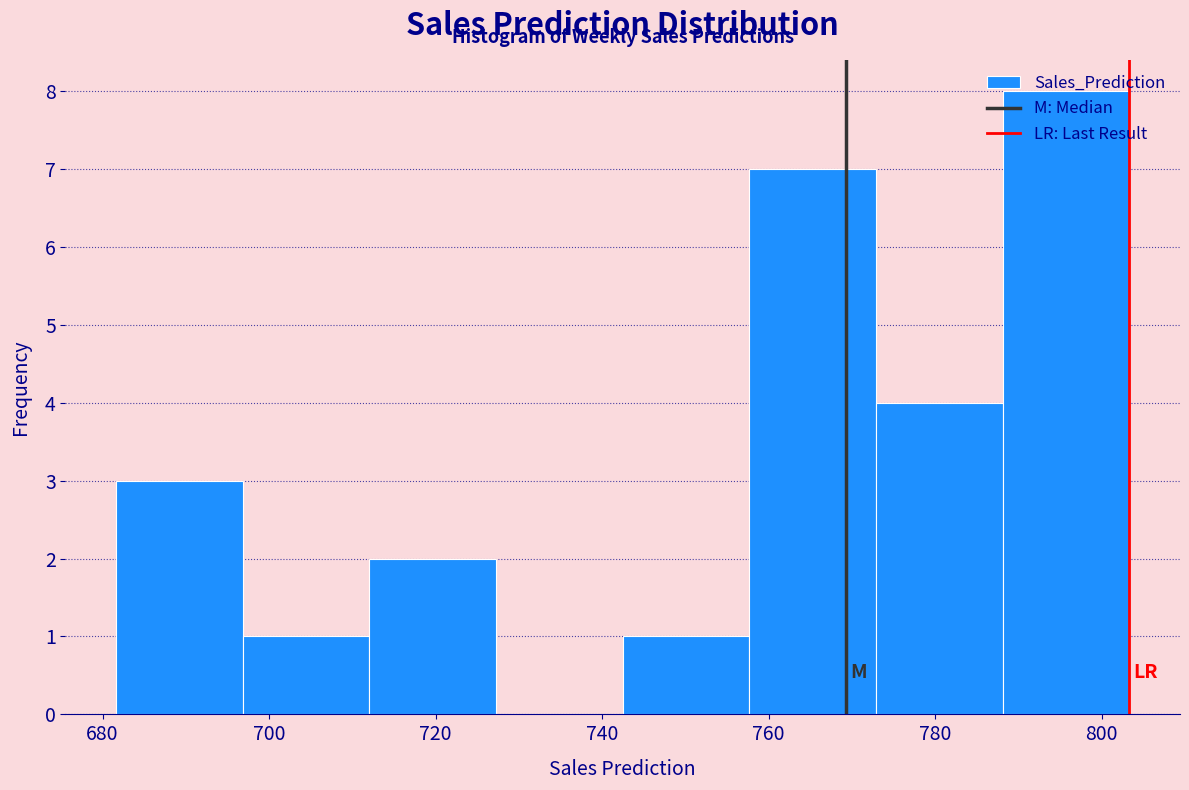

What is the height of the bar covering 758 to 772 on the x-axis? Neither the bar edges nor the heights are printed on the chart, so give them approximately, as read against the axes.

7